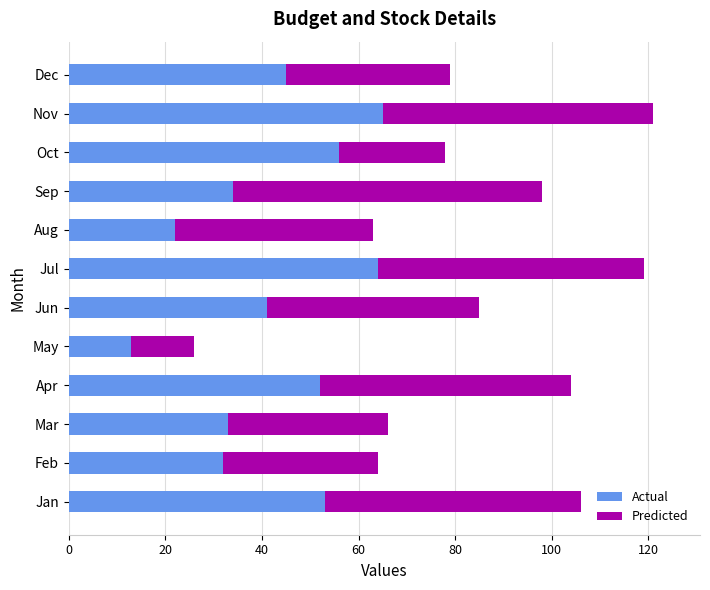

Is it true that Actual equals 22 at Aug?

True